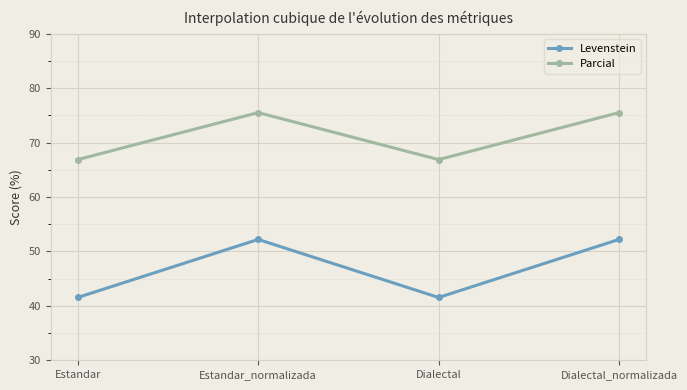

What is the spread (max minus min) of values at Estandar_normalizada?

23.3